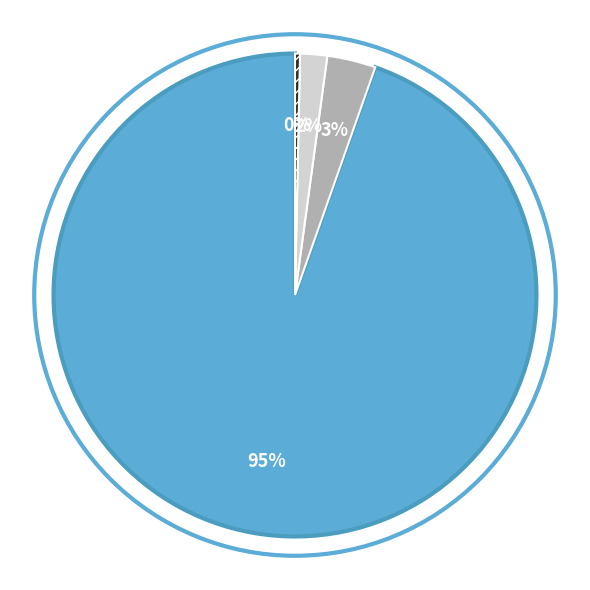

Is there a majority slice in this chart?

Yes